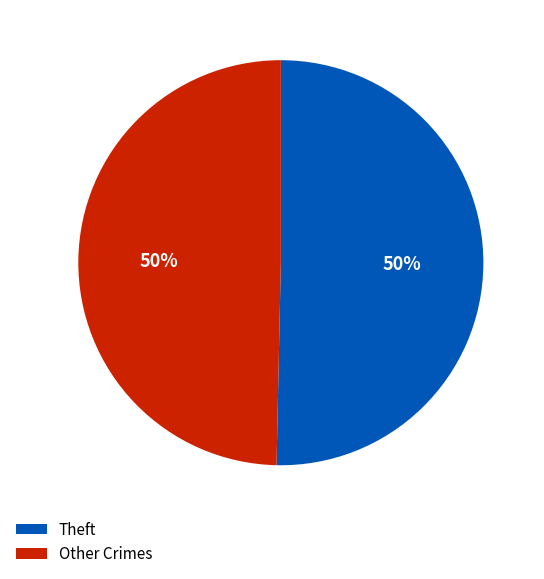

Is the sum of Other Crimes and Theft greater than half?

Yes